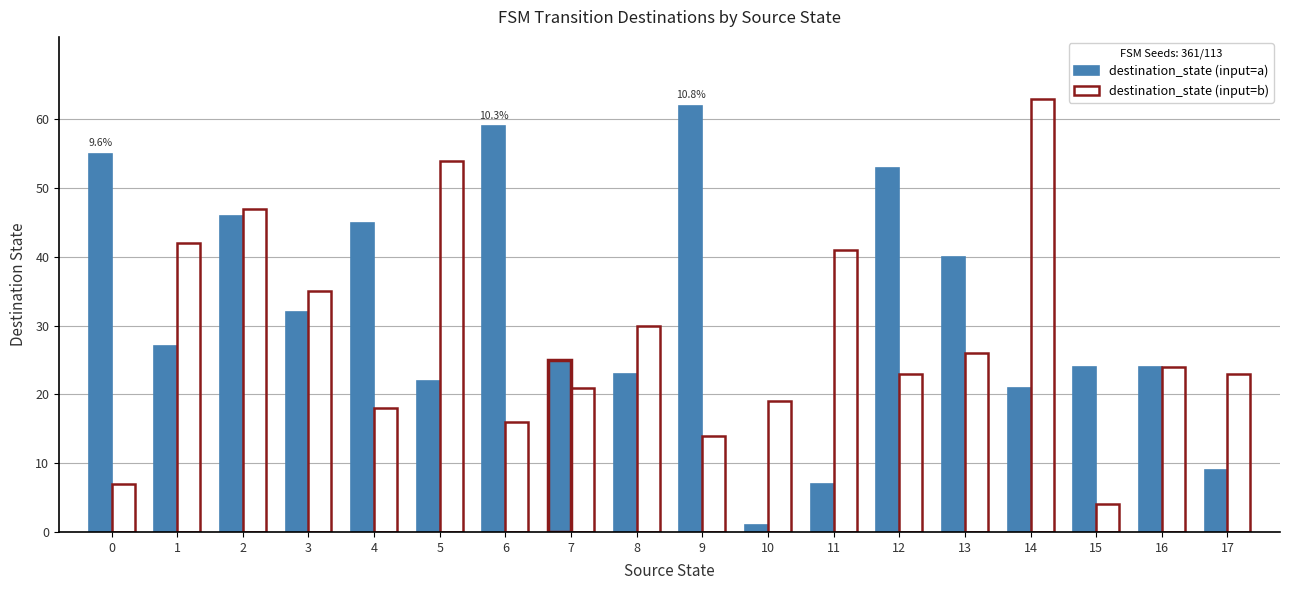

The destination_state (input=a) series shows 84 at 9. True or false?

False